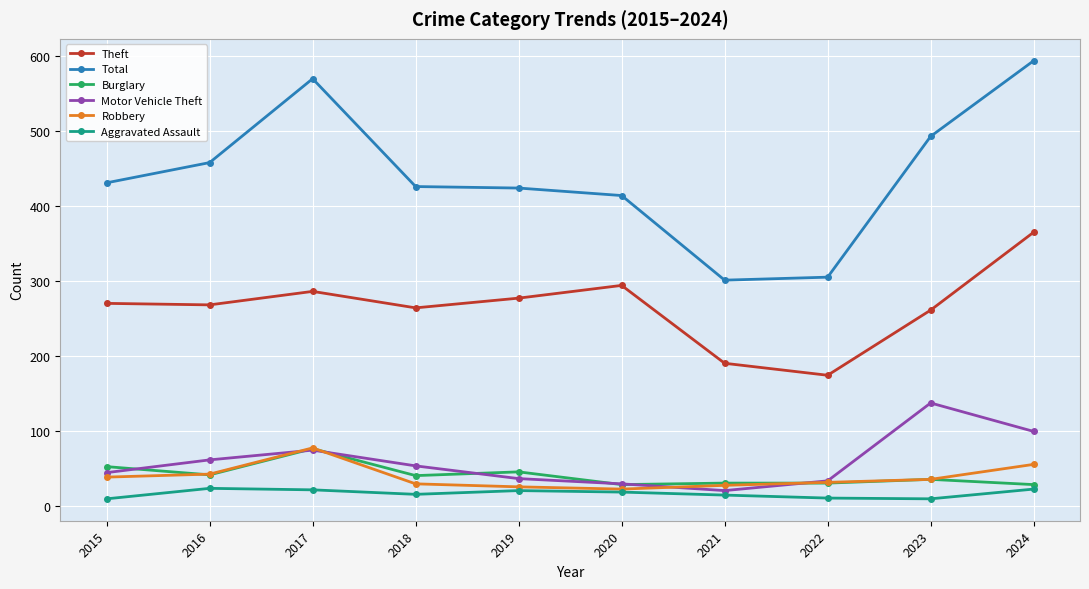

What is the highest value of the Burglary series?

76